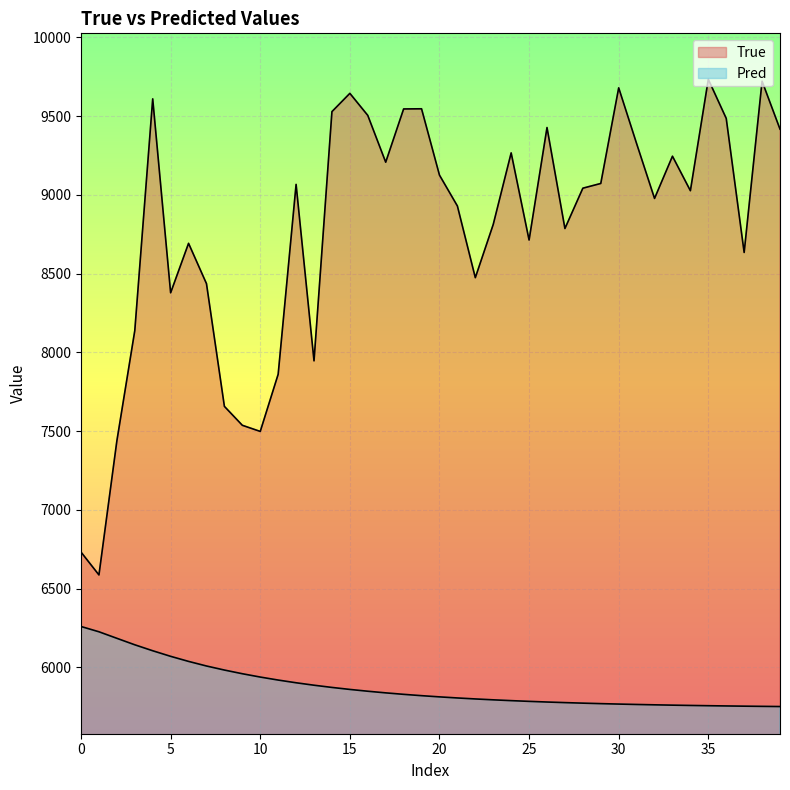

Which series changed the most between 24 and 25?

True